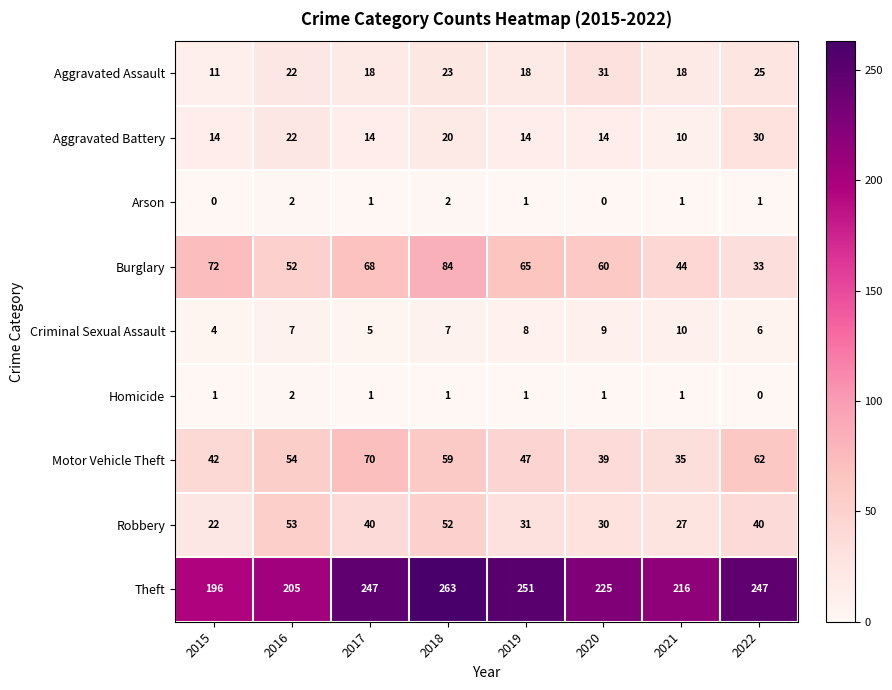

At which label is Burglary closest to 58?

2020